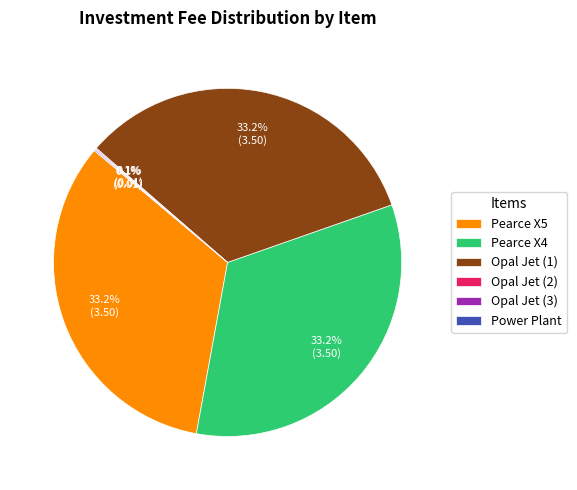

What percentage is NOT represented by Pearce X5?

66.8%